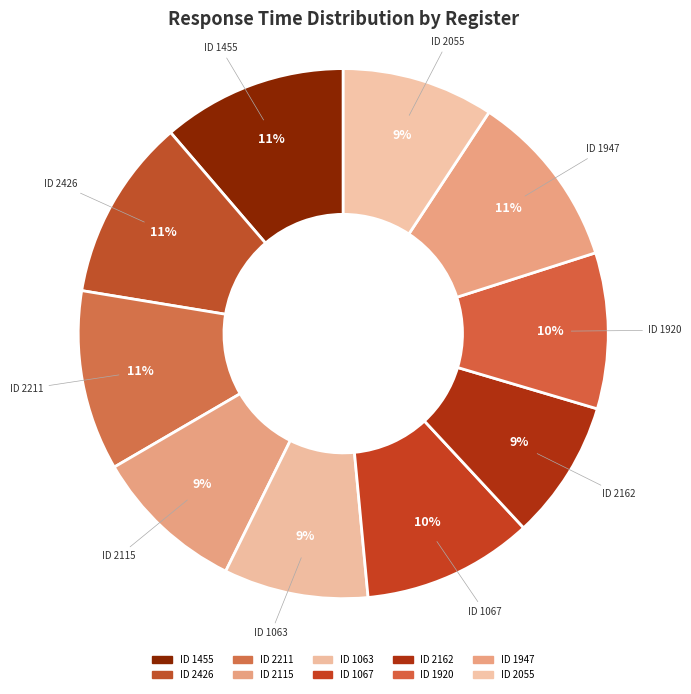

Rank the categories by value from highest to lowest.

1455, 2426, 2211, 1947, 1067, 1920, 2115, 2055, 1063, 2162